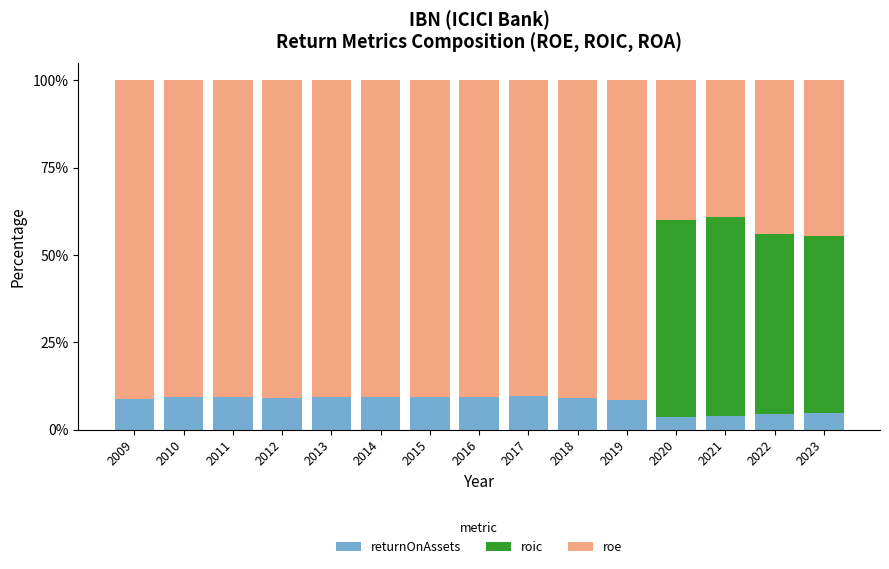

The returnOnAssets series shows 9.3 at 2015. True or false?

True